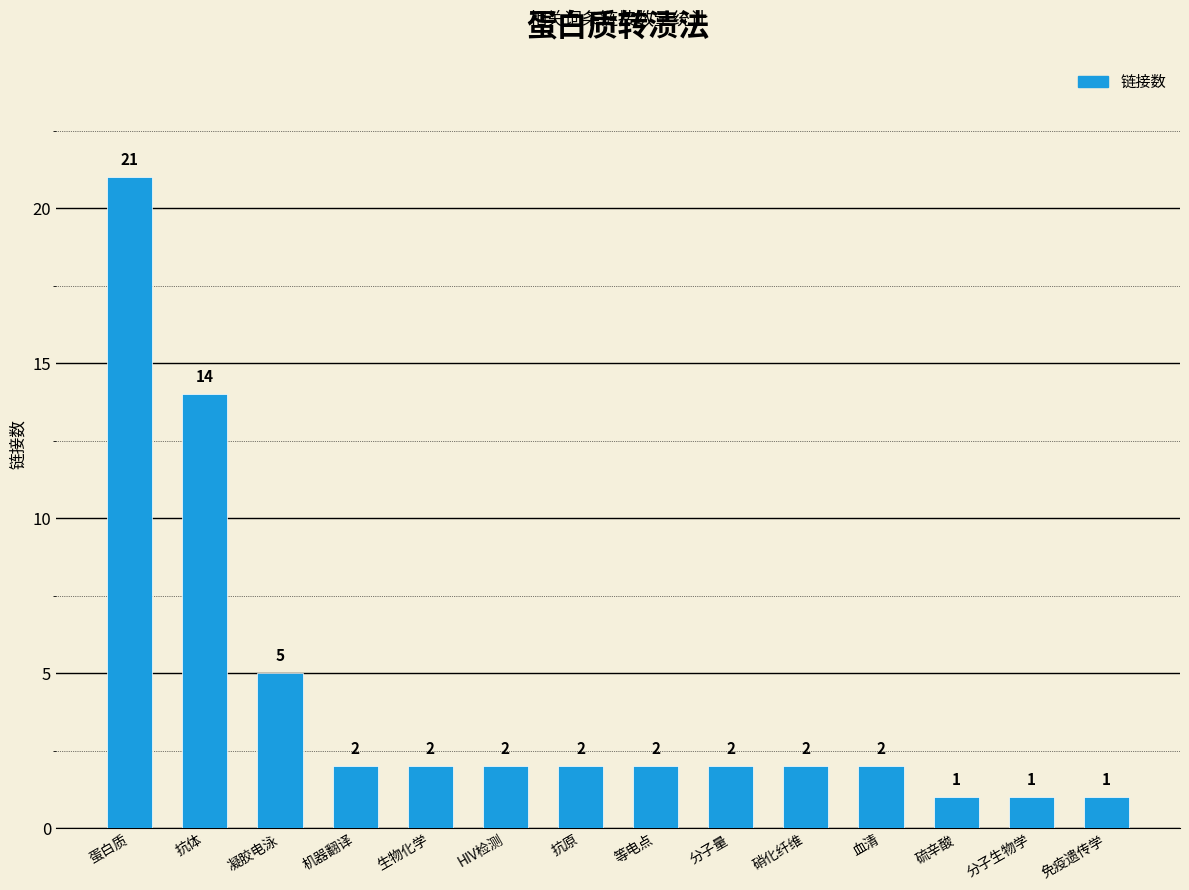

What is the difference between the maximum and second lowest values?

20